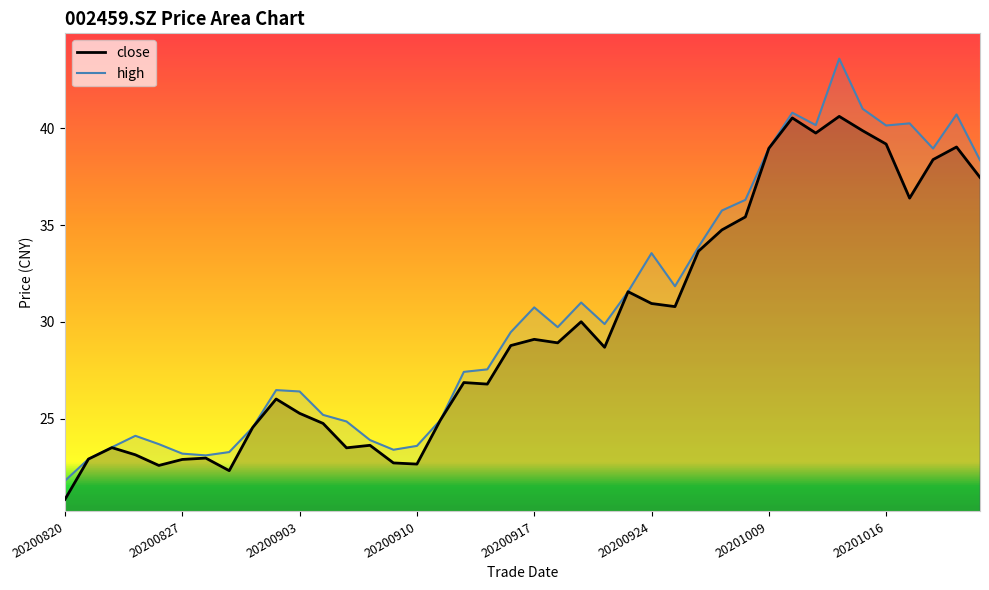

List the series in order of their peak value, highest first.

high, close